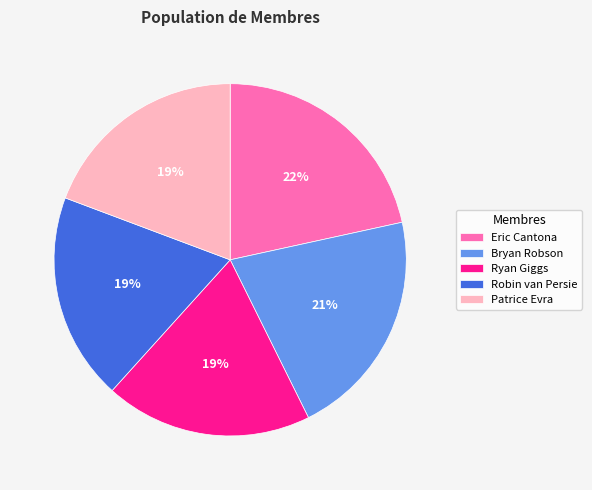

Is there any slice that represents more than half of the pie?

No